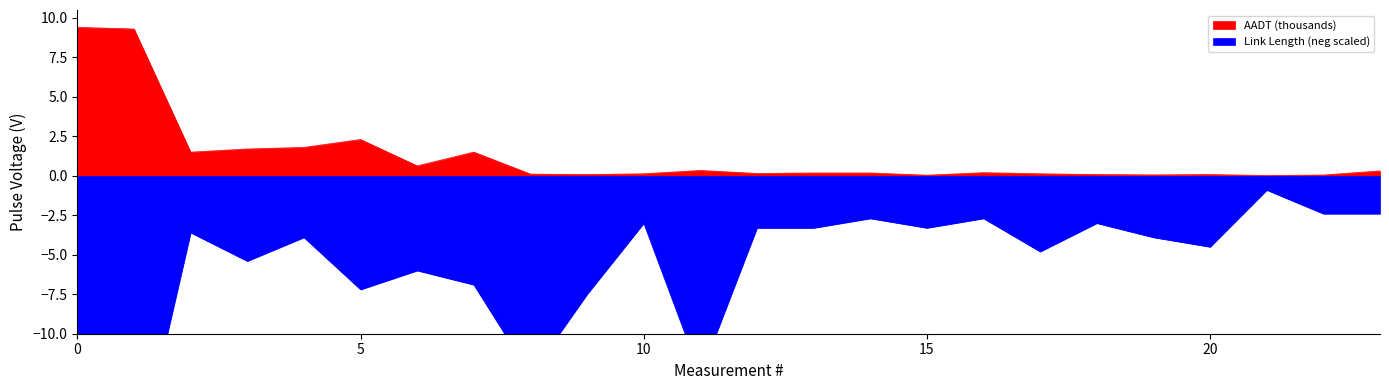

Reading left to right, list all the values displayed in this chart.

AADT: 9.4	9.3	1.5	1.7	1.8	2.3	0.6	1.5	0.1	0.1	0.1	0.3	0.1	0.2	0.2	0.0	0.2	0.1	0.1	0.1	0.1	0.0	0.1	0.3
Link Length: -19.5	-19.2	-3.6	-5.4	-3.9	-7.2	-6.0	-6.9	-12.6	-7.5	-3.0	-12.6	-3.3	-3.3	-2.7	-3.3	-2.7	-4.8	-3.0	-3.9	-4.5	-0.9	-2.4	-2.4